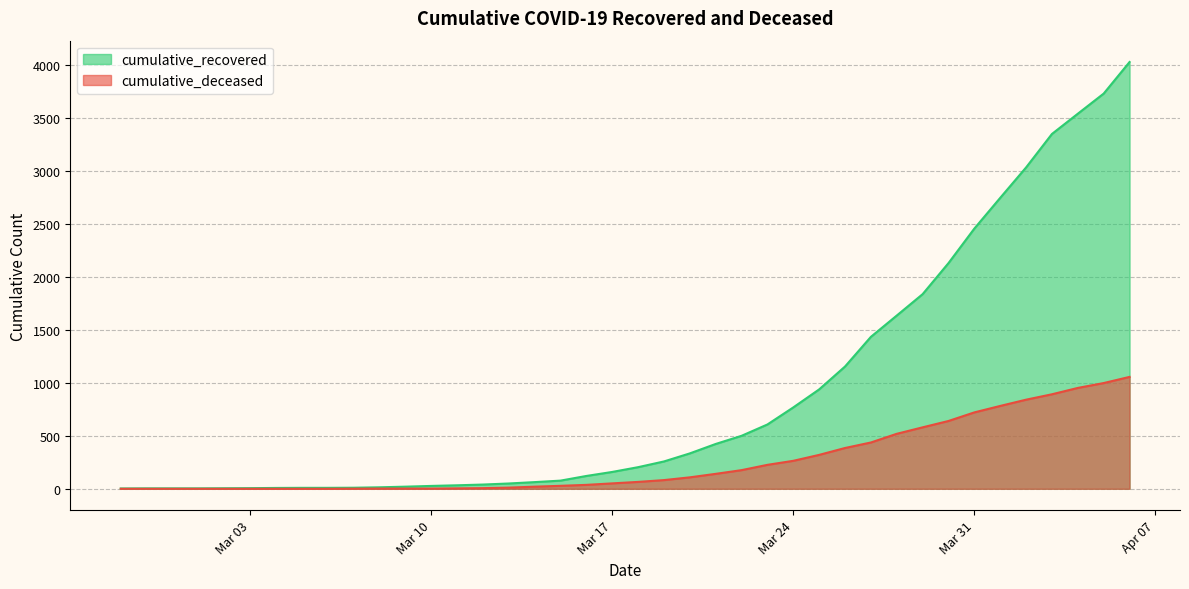

Rank the series at 2020-04-04 from lowest to highest value.

cumulative_deceased, cumulative_recovered